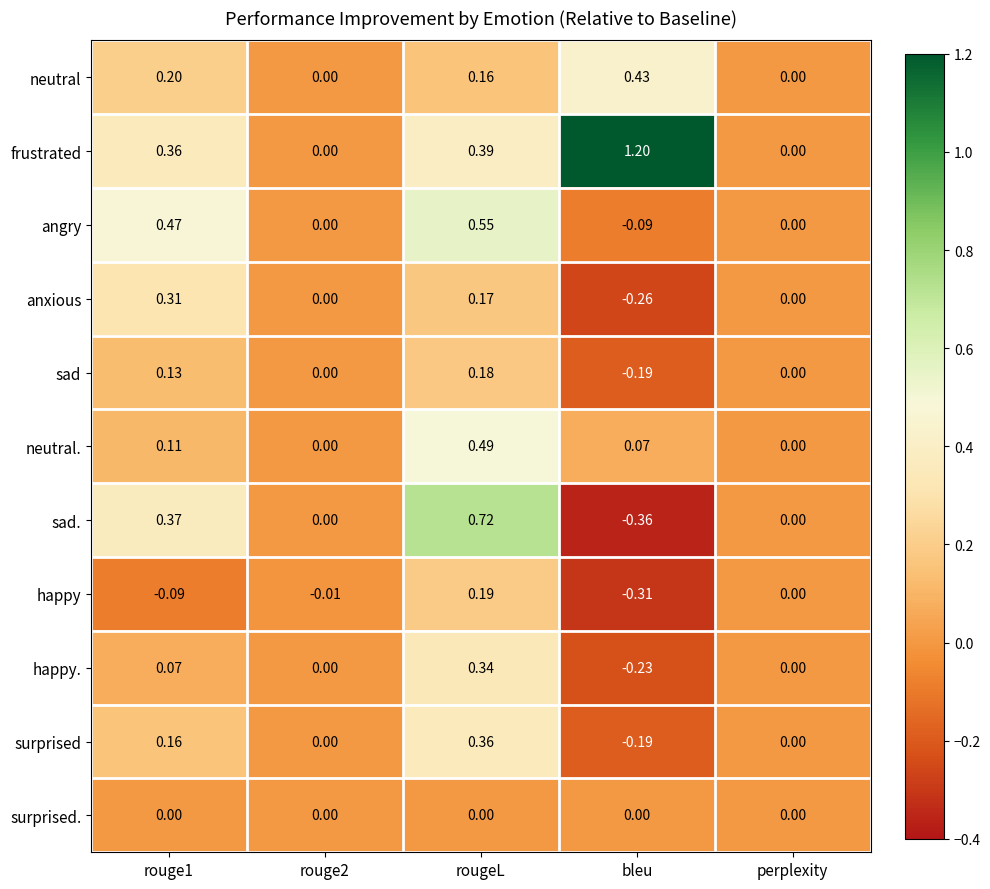

At which label is happy closest to 0?

perplexity